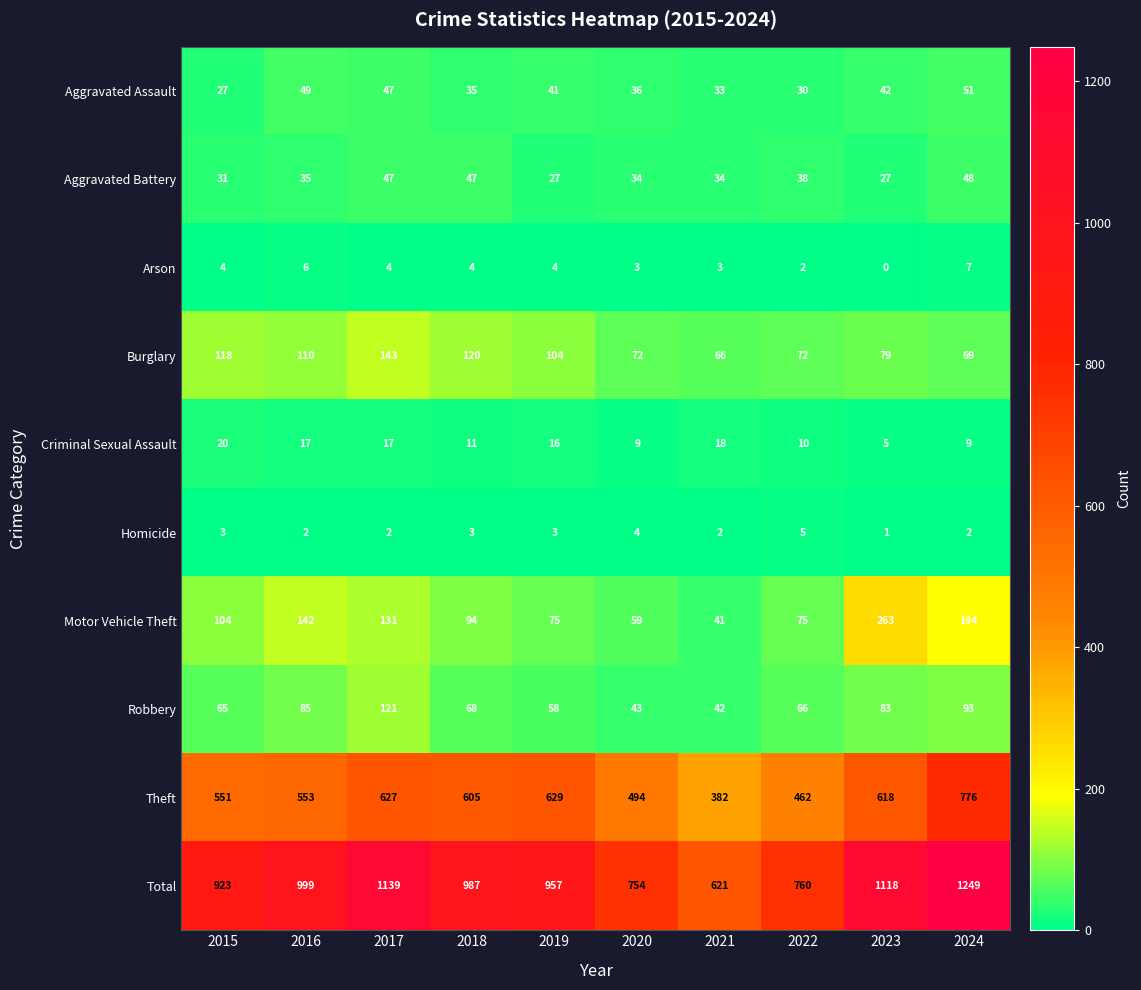

What is the difference between the highest and lowest values at 2015?

920